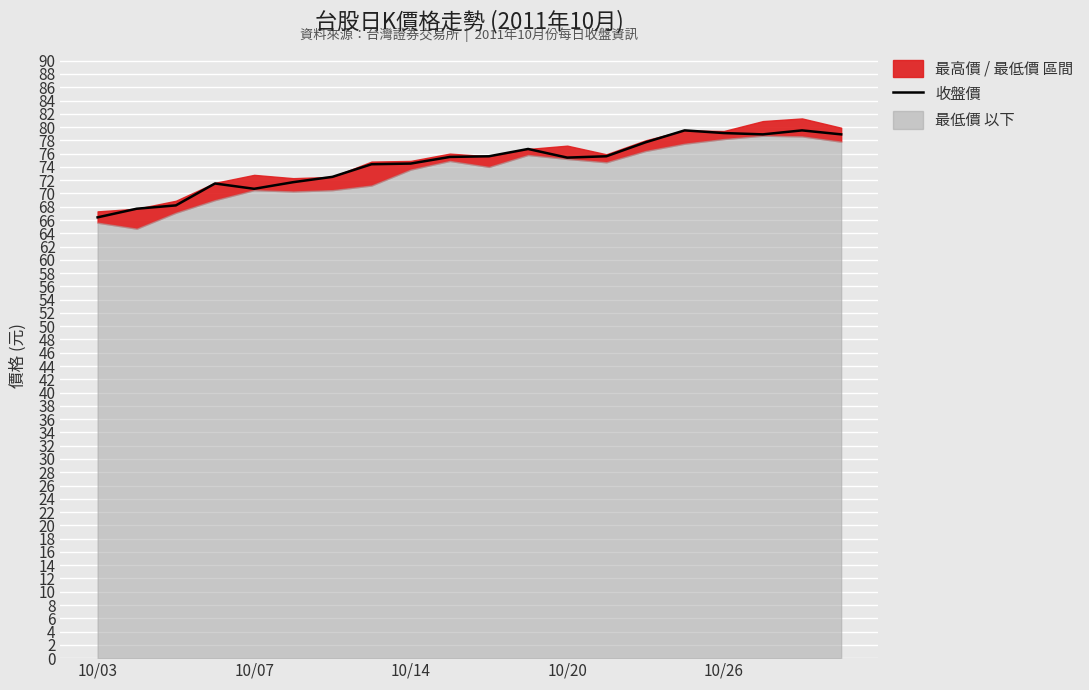

What is the greatest value displayed?

79.5